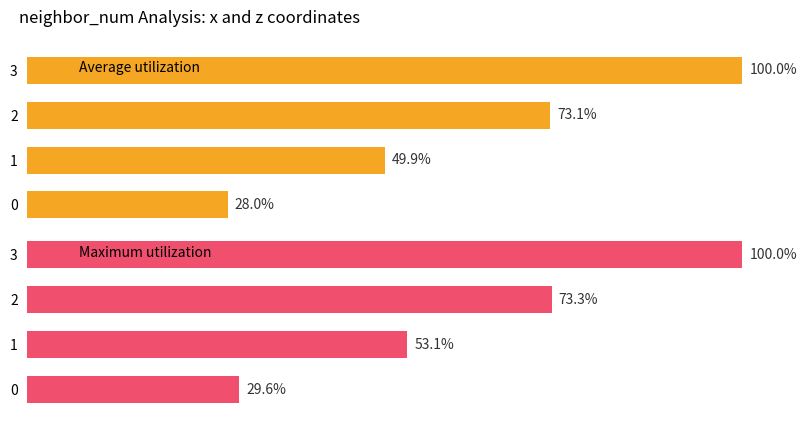

What is the value of the Average utilization bar at the 1st from the left?

28.0